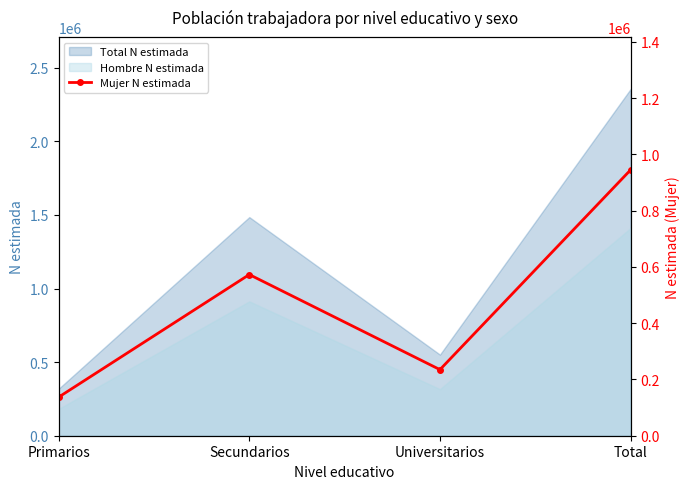

Where is the first local minimum?

Universitarios